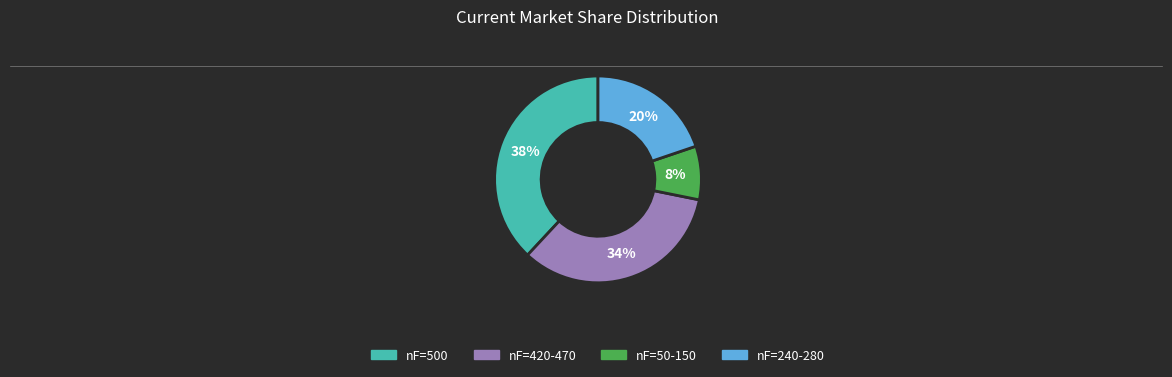

Is there a majority slice in this chart?

No